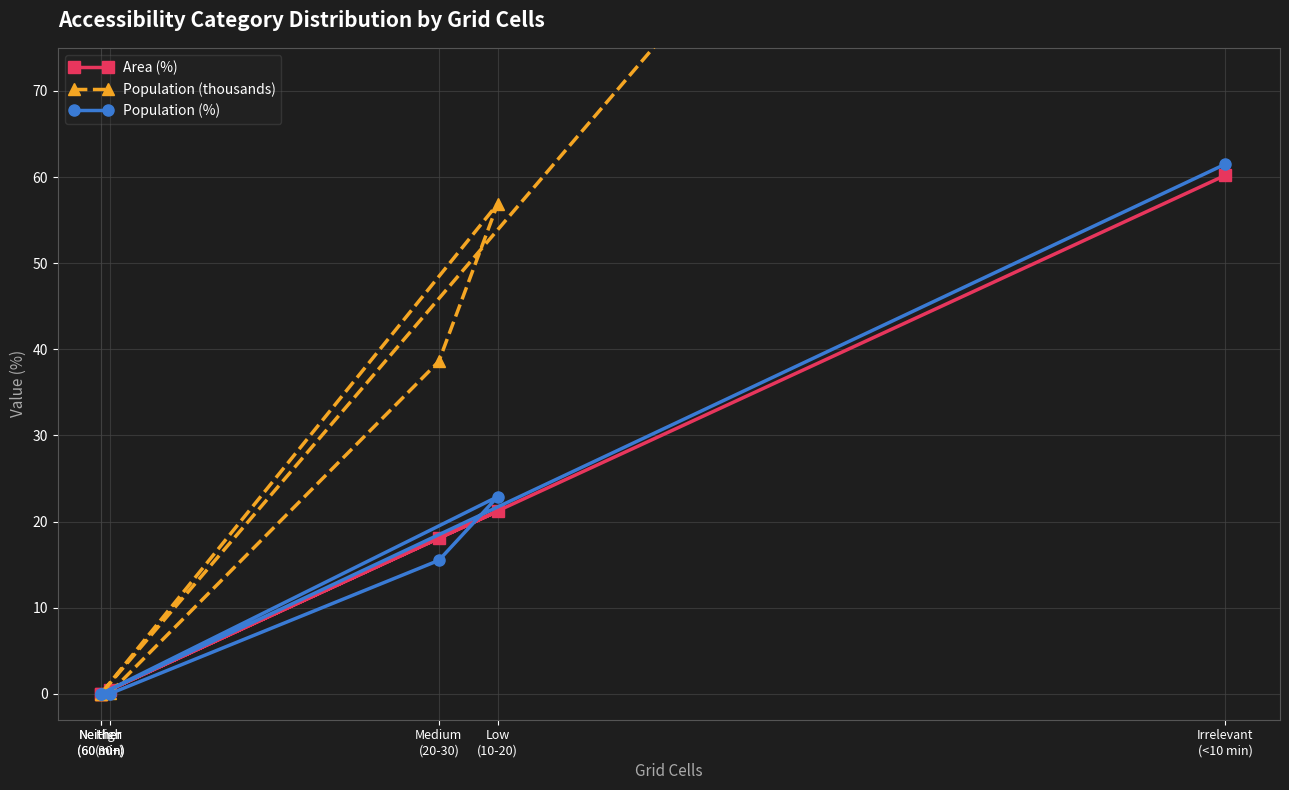

Which series has the largest total across all categories?

Population (thousands)